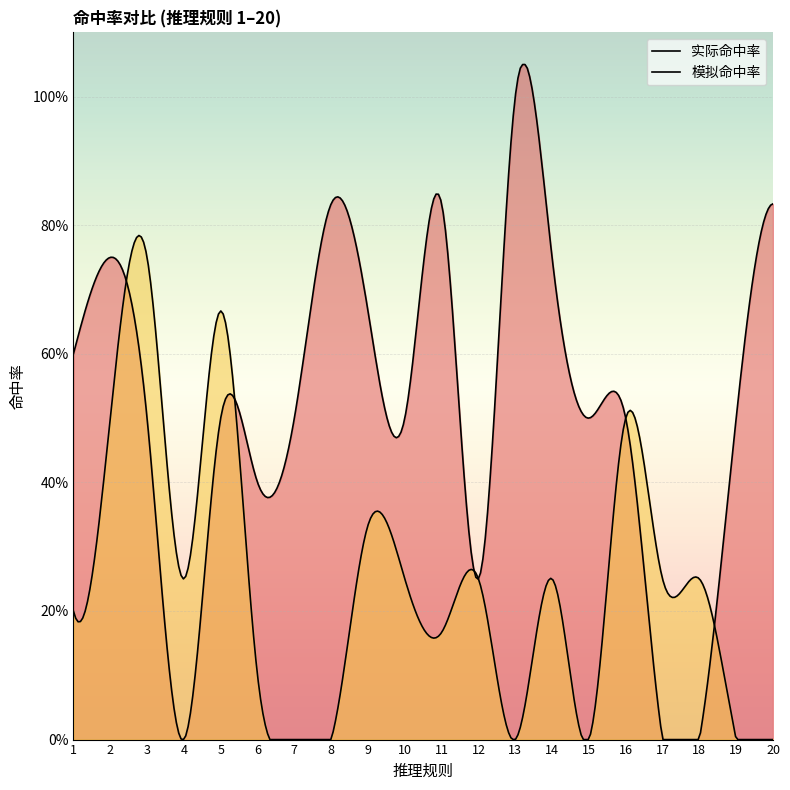

In 模拟命中率, how many points are higher than both neighbors (excluding endpoints)?

6